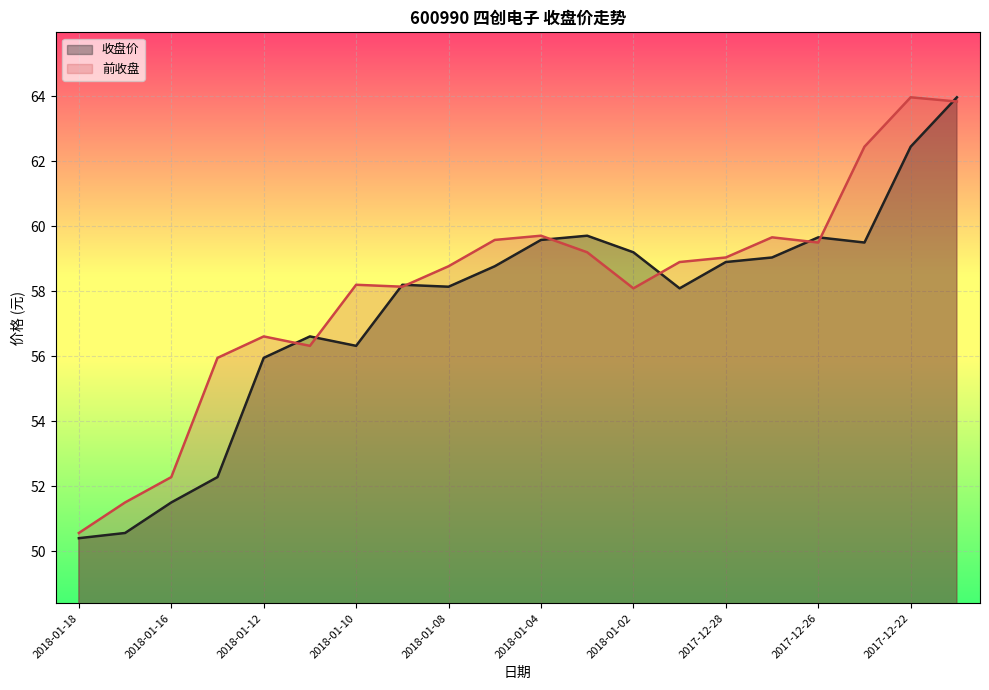

Which series has the largest total across all categories?

前收盘